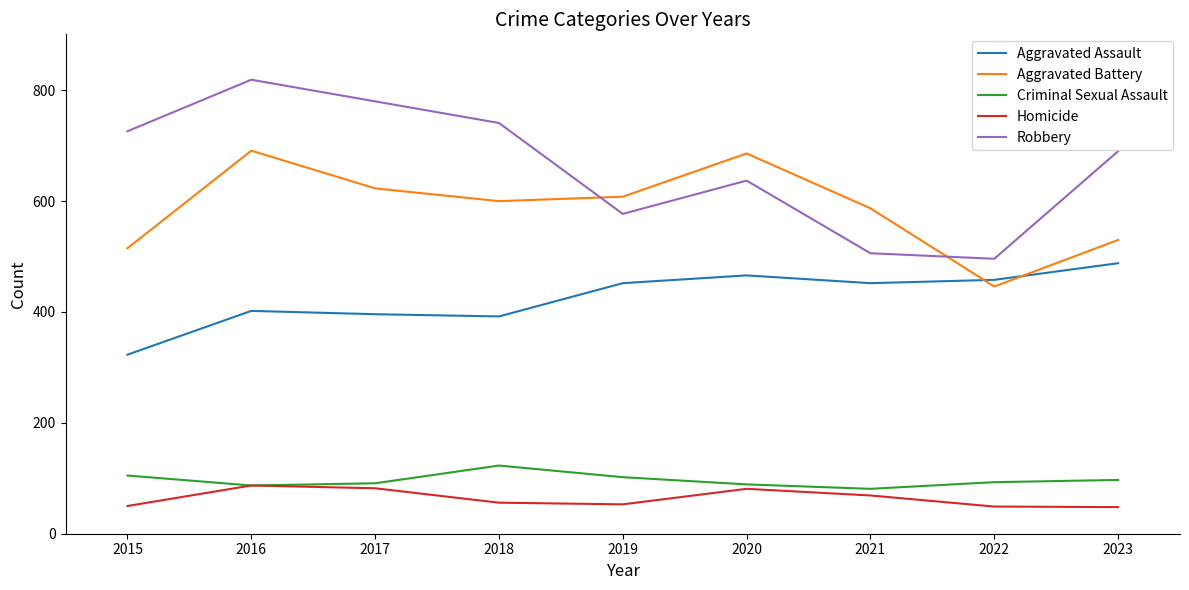

In Criminal Sexual Assault, how many points are higher than both neighbors (excluding endpoints)?

1